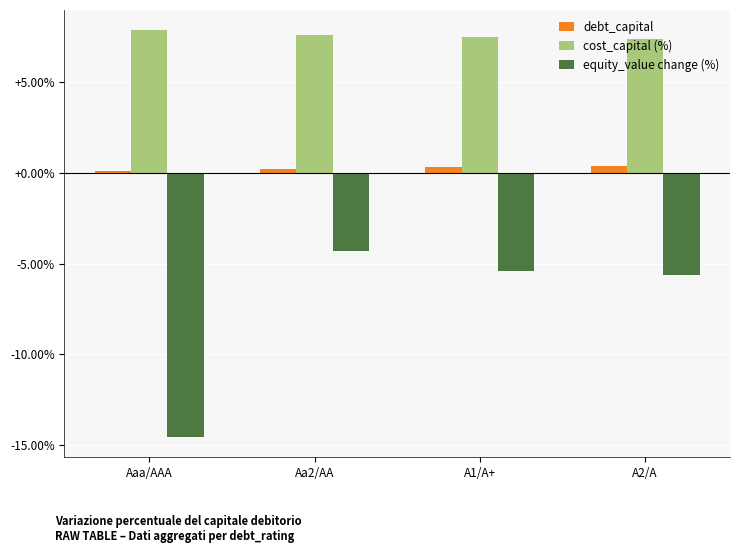

At which category is the sum across all series the highest?

Aa2/AA